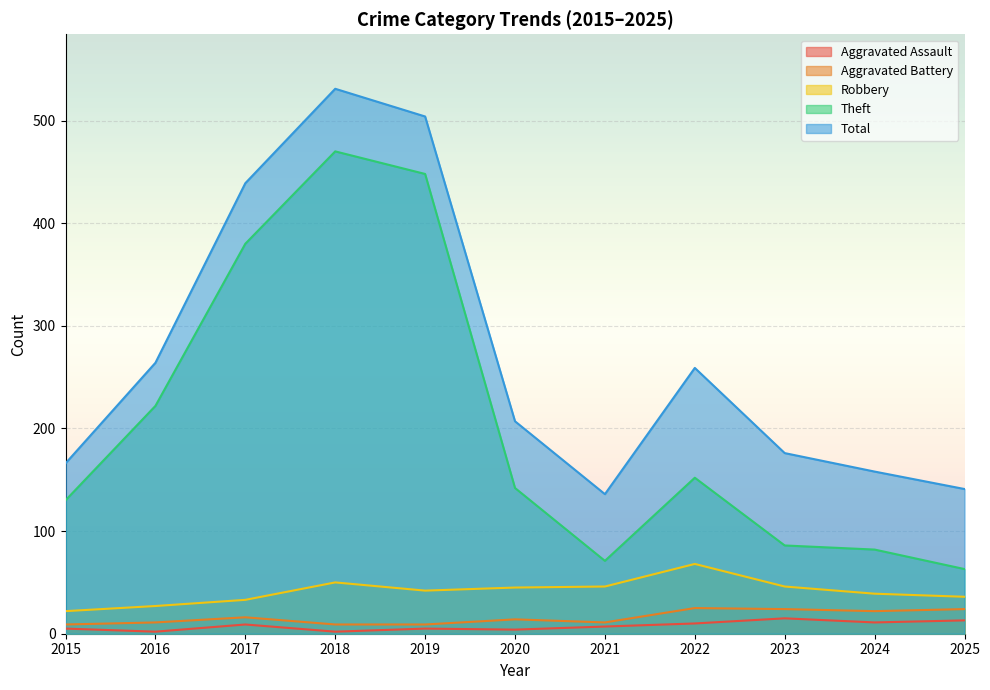

At which label is Robbery closest to 45?

2020